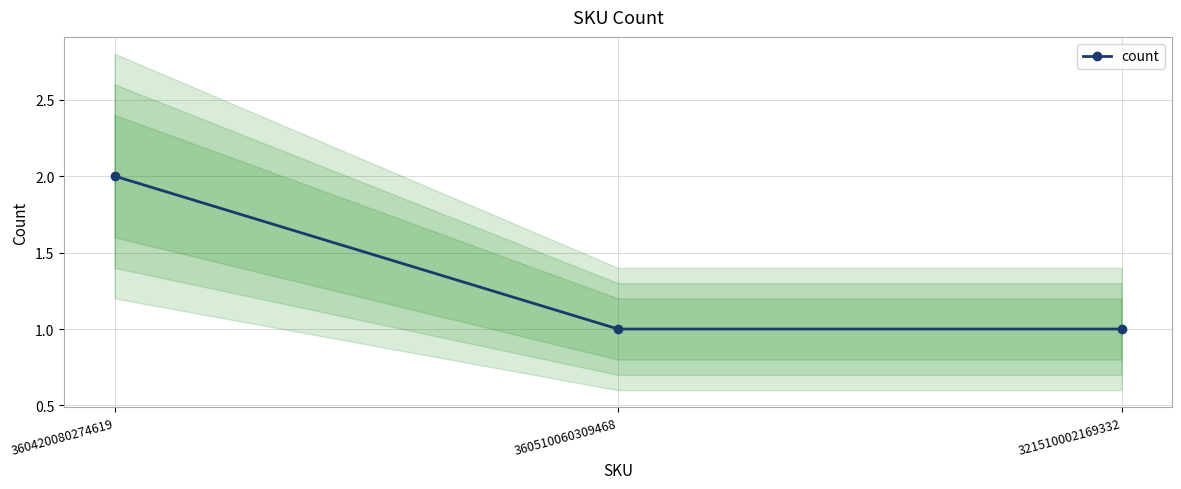

Which category has the lowest value across all series?

360510060309468